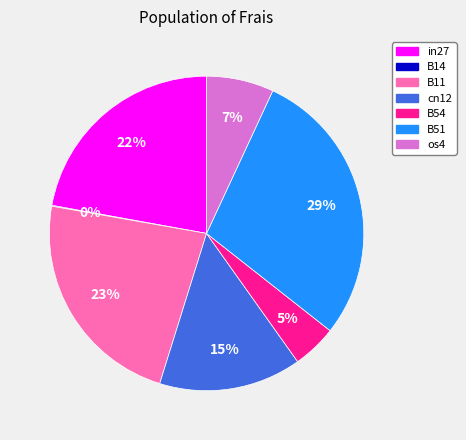

Combined, do cn12 and B11 account for over 50%?

No